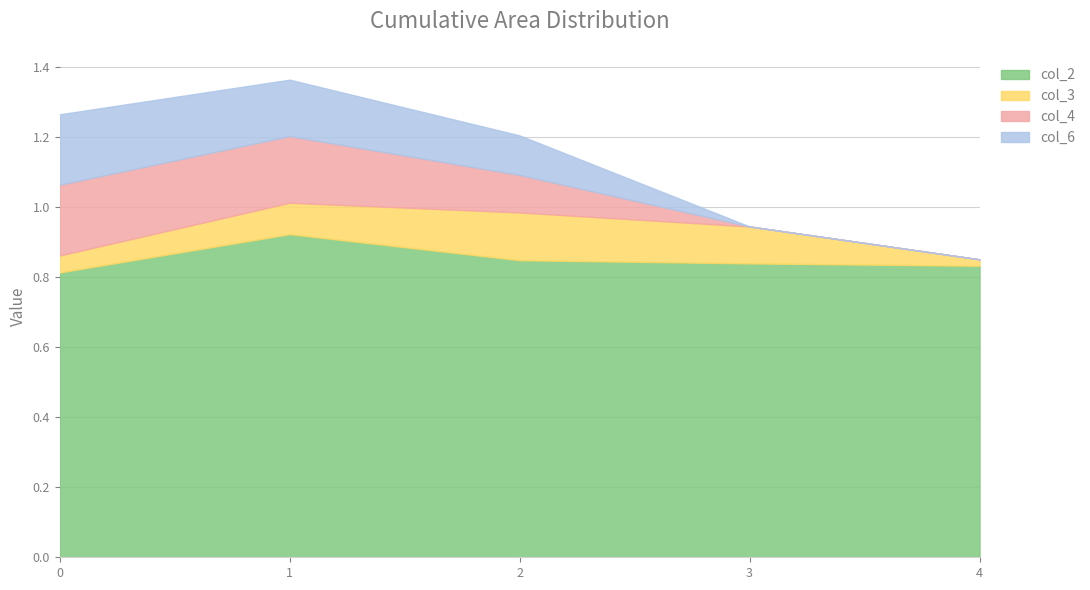

How many lines are shown in the chart?

4